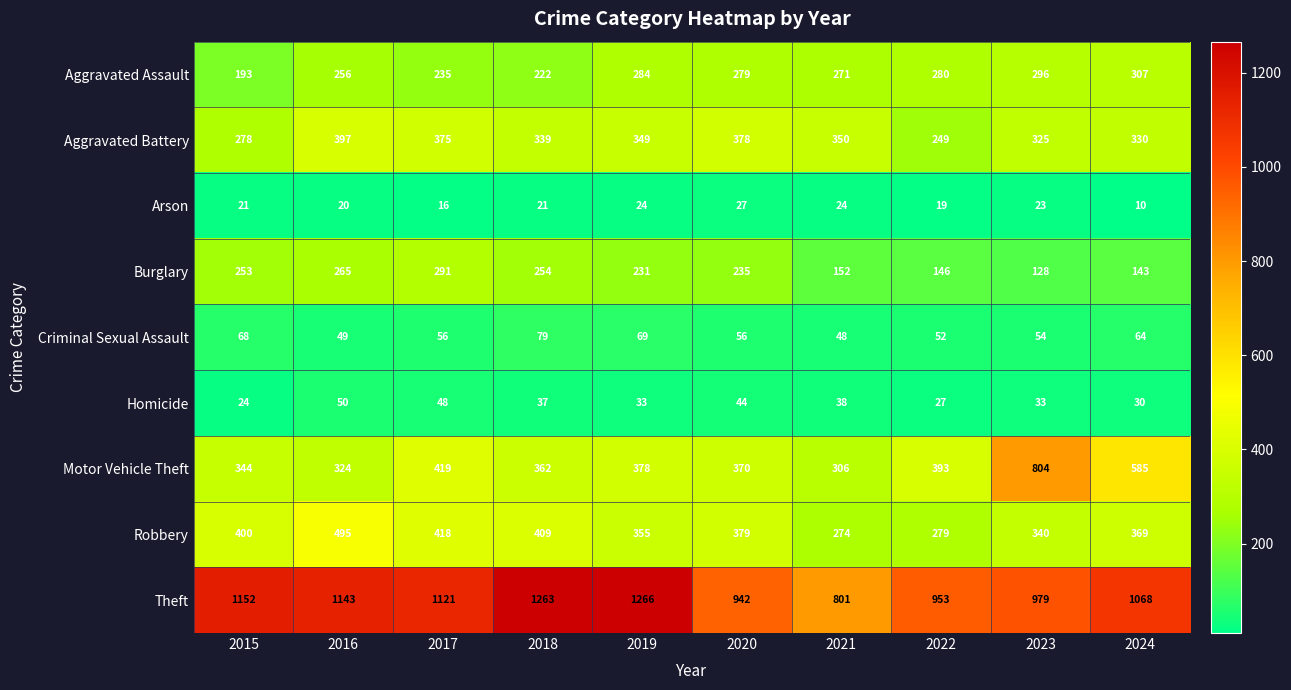

The Theft series shows 801 at 2021. True or false?

True